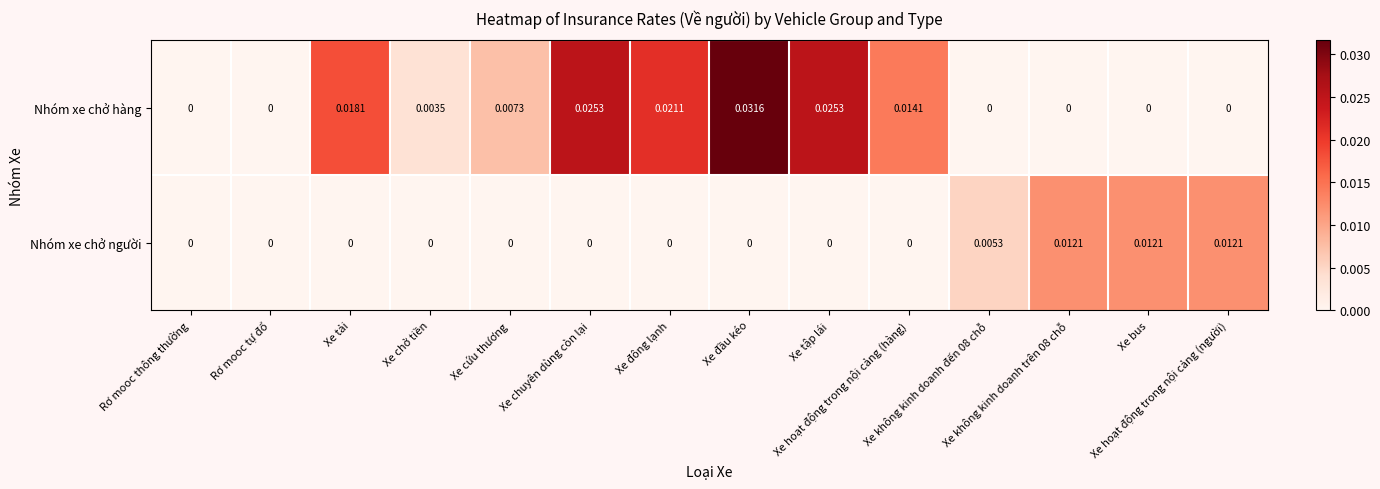

Which series has the largest total across all categories?

Nhóm xe chở hàng